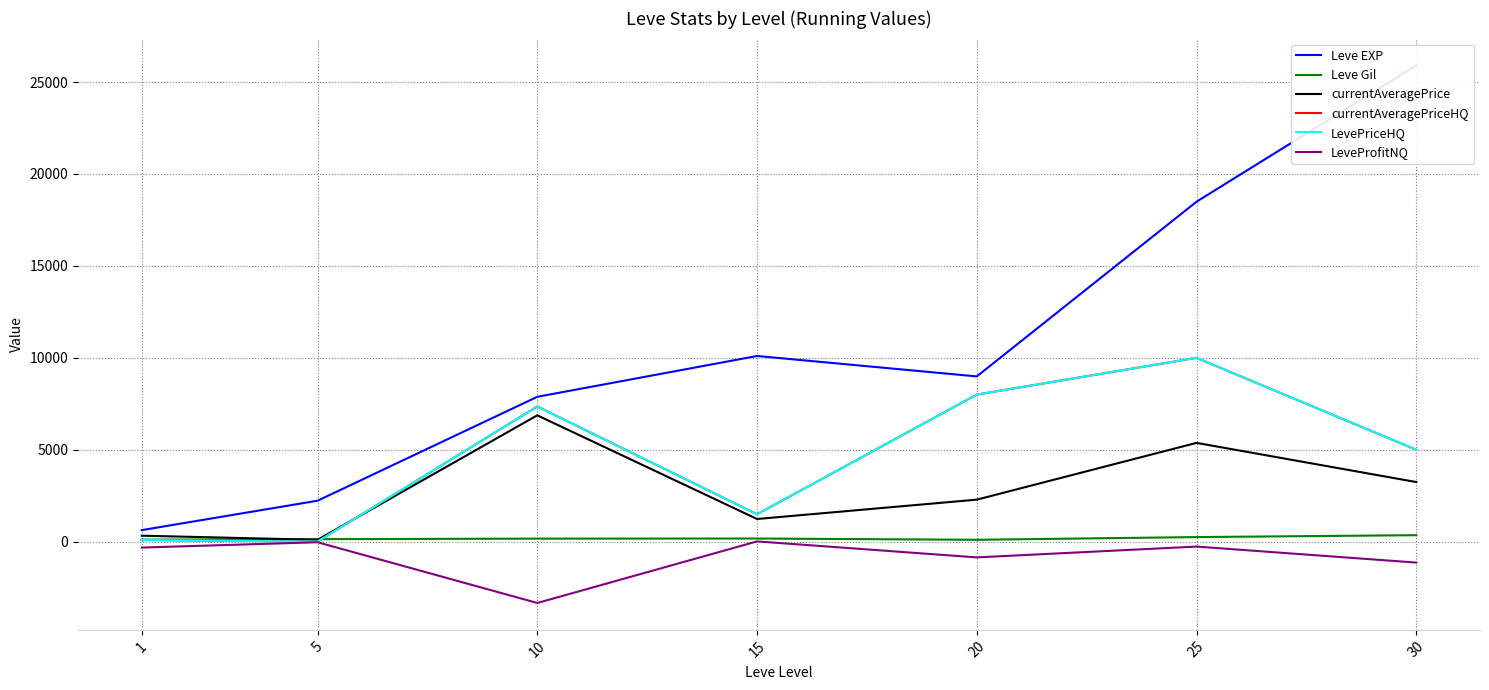

Between 10 and 20, which is larger?

20